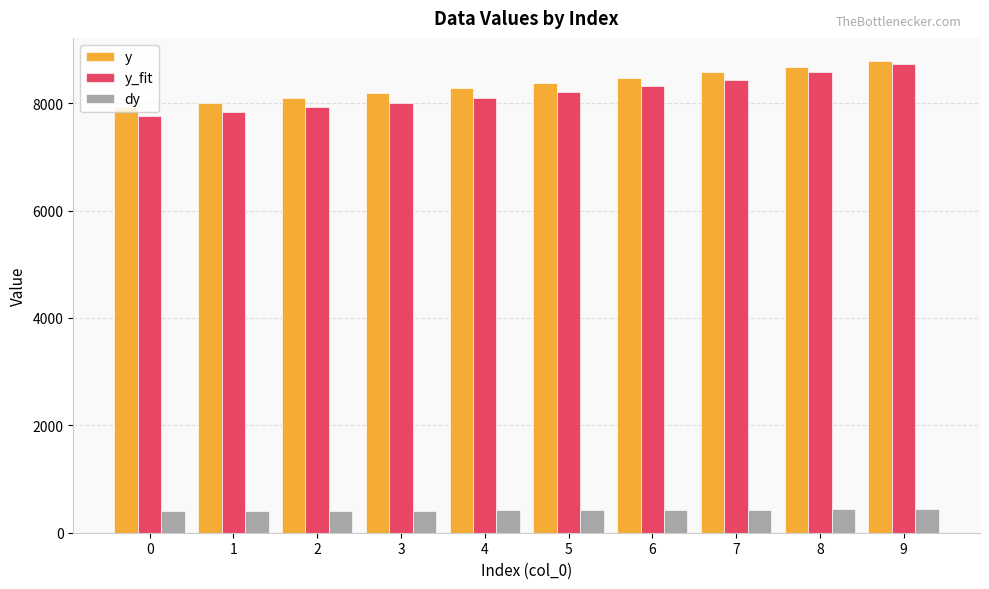

What is the total value across all series at 7?

17438.7